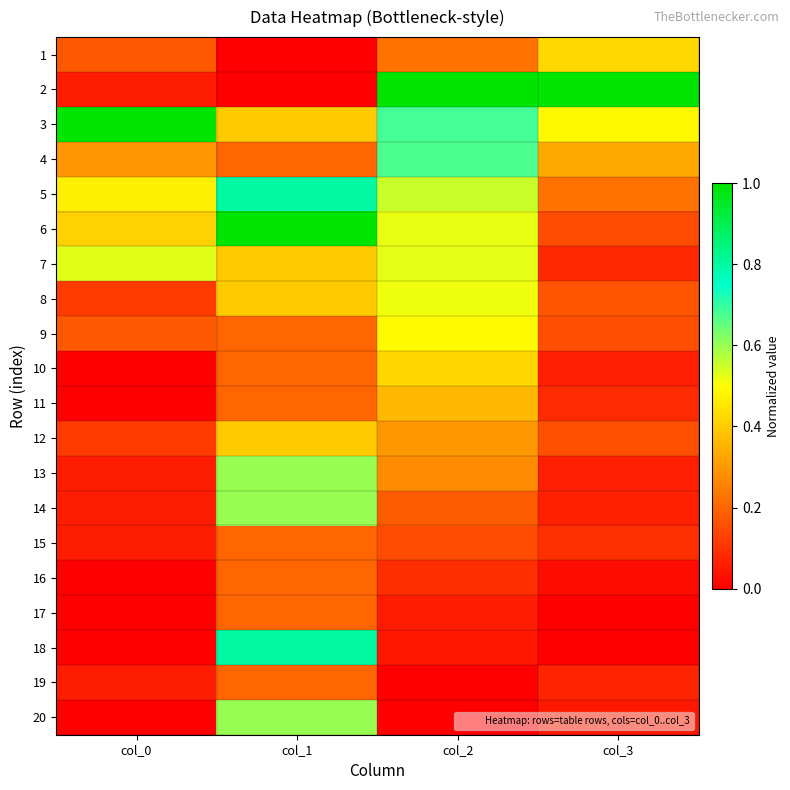

Reading left to right, list all the values displayed in this chart.

1: col_0=0.2	col_1=0.0	col_2=0.2	col_3=0.4
2: col_0=0.1	col_1=0.0	col_2=1.0	col_3=1.0
3: col_0=1.0	col_1=0.4	col_2=0.7	col_3=0.5
4: col_0=0.3	col_1=0.2	col_2=0.7	col_3=0.3
5: col_0=0.5	col_1=0.8	col_2=0.6	col_3=0.2
6: col_0=0.4	col_1=1.0	col_2=0.5	col_3=0.2
7: col_0=0.5	col_1=0.4	col_2=0.5	col_3=0.1
8: col_0=0.1	col_1=0.4	col_2=0.5	col_3=0.2
9: col_0=0.2	col_1=0.2	col_2=0.5	col_3=0.2
10: col_0=0.0	col_1=0.2	col_2=0.4	col_3=0.1
11: col_0=0.0	col_1=0.2	col_2=0.4	col_3=0.1
12: col_0=0.1	col_1=0.4	col_2=0.3	col_3=0.2
13: col_0=0.1	col_1=0.6	col_2=0.3	col_3=0.1
14: col_0=0.1	col_1=0.6	col_2=0.2	col_3=0.1
15: col_0=0.1	col_1=0.2	col_2=0.2	col_3=0.1
16: col_0=0.0	col_1=0.2	col_2=0.1	col_3=0.0
17: col_0=0.0	col_1=0.2	col_2=0.1	col_3=0.0
18: col_0=0.0	col_1=0.8	col_2=0.0	col_3=0.0
19: col_0=0.1	col_1=0.2	col_2=0.0	col_3=0.1
20: col_0=0.0	col_1=0.6	col_2=0.0	col_3=0.0